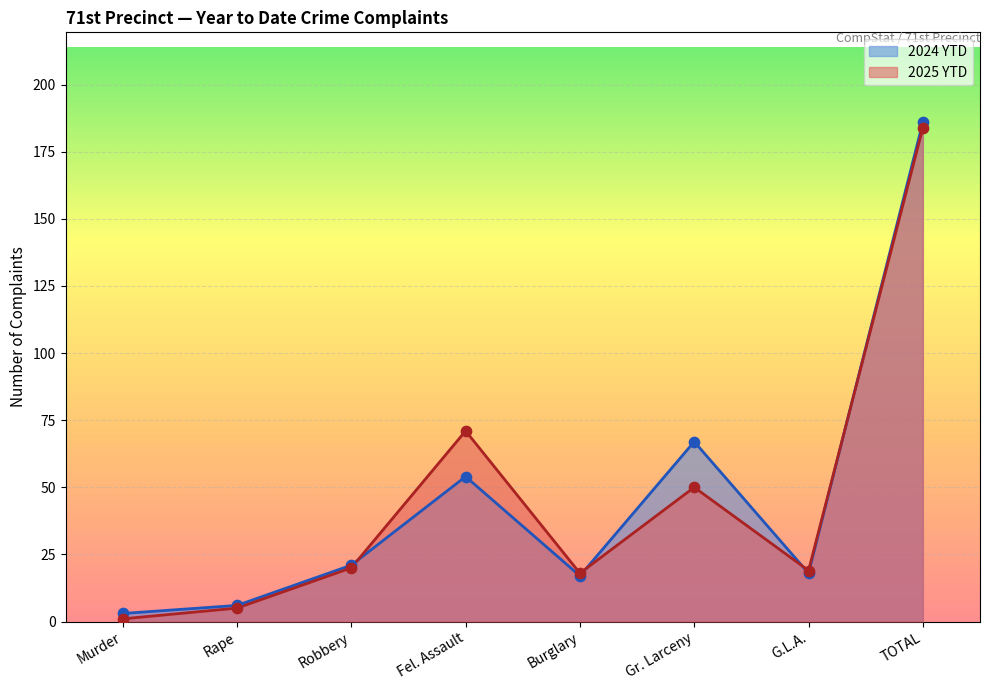

At how many categories does at least one series exceed 48?

3